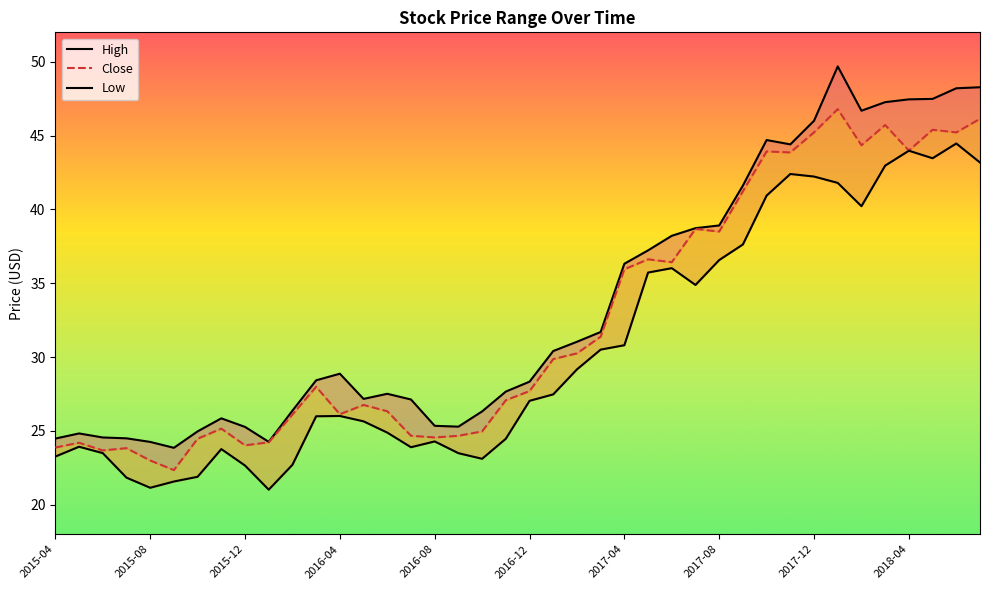

At which label does High first exceed 28?

2016-03